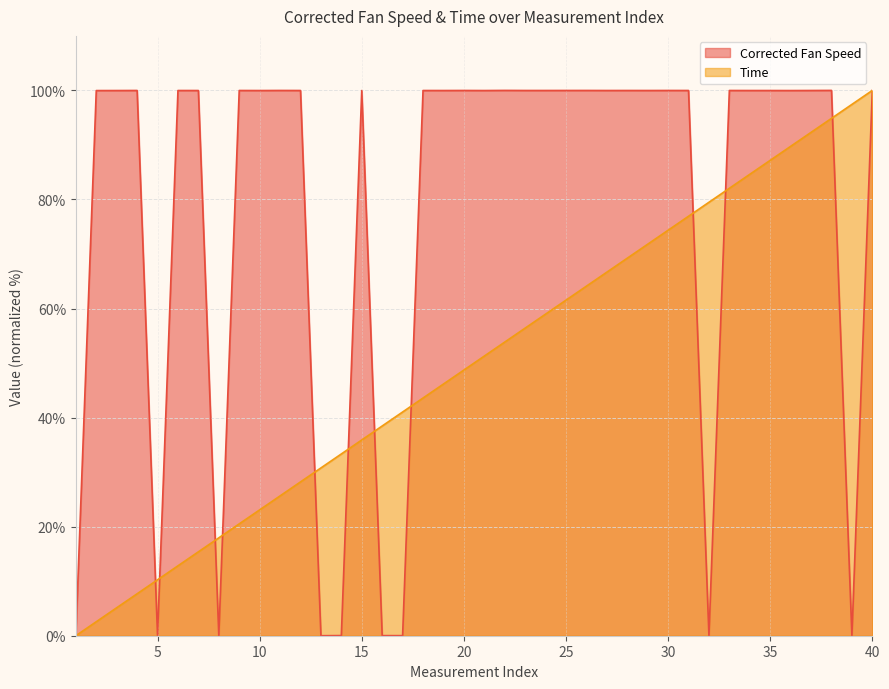

What is the sum of all Corrected Fan Speed values?

3099.7